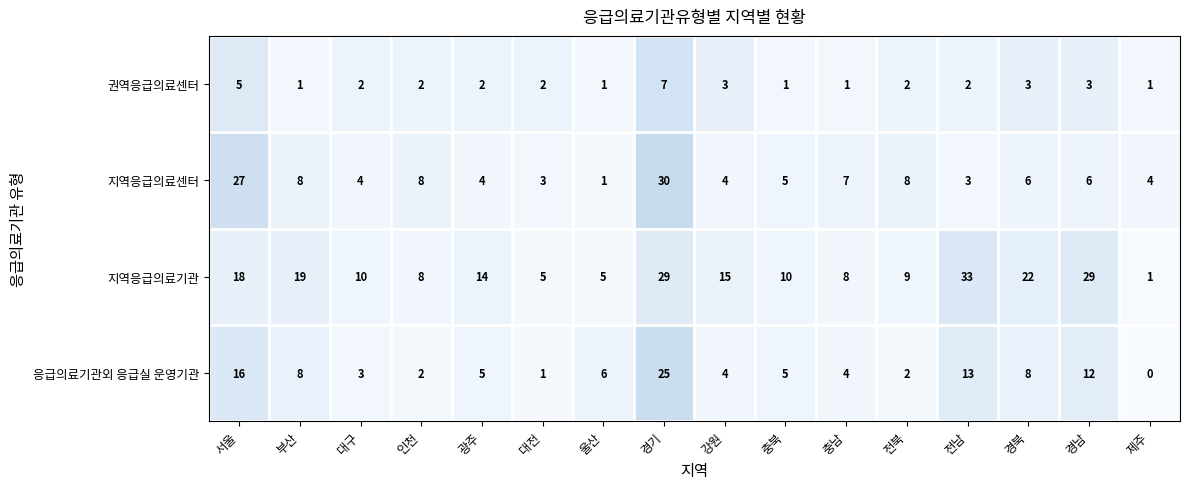

Rank the series at 서울 from lowest to highest value.

권역응급의료센터, 응급의료기관외 응급실 운영기관, 지역응급의료기관, 지역응급의료센터